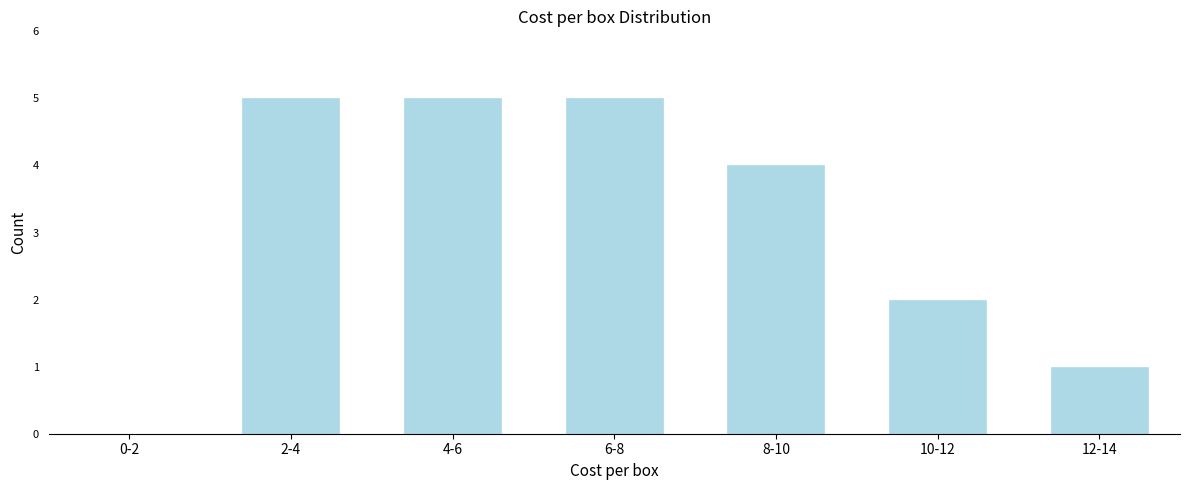

Reading right to left, transcribe all the data shown in this chart.

12-14=1	10-12=2	8-10=4	6-8=5	4-6=5	2-4=5	0-2=0